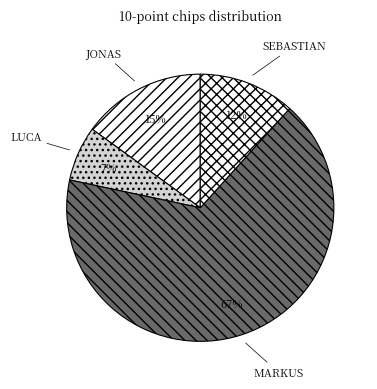

To the nearest percent, what is the difference between the SEBASTIAN and LUCA slice percentages?

5%